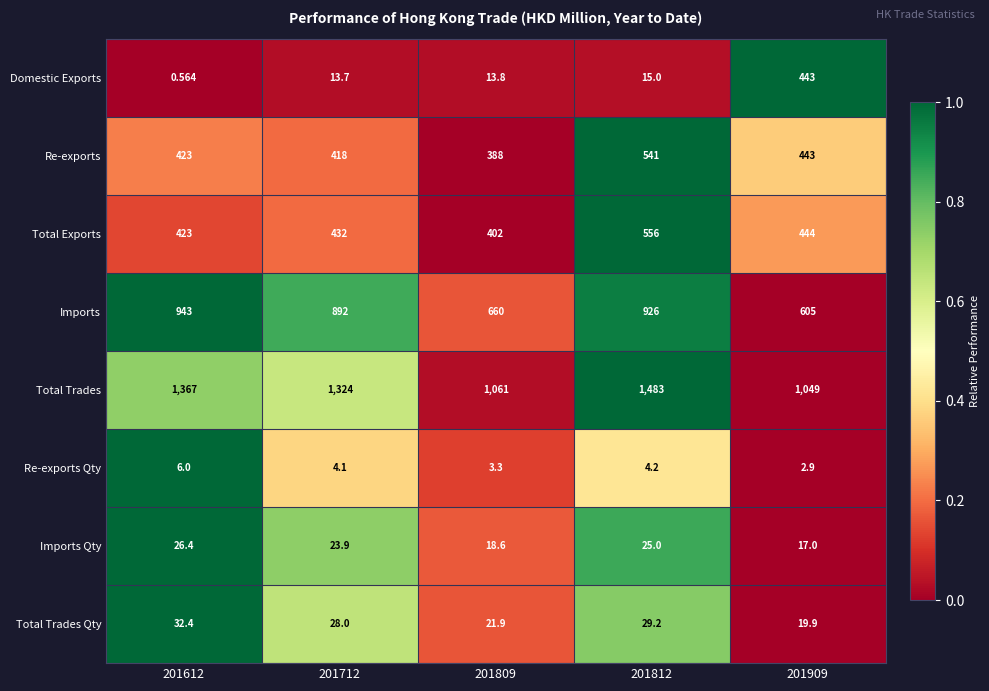

At how many categories does at least one series exceed 0?

5